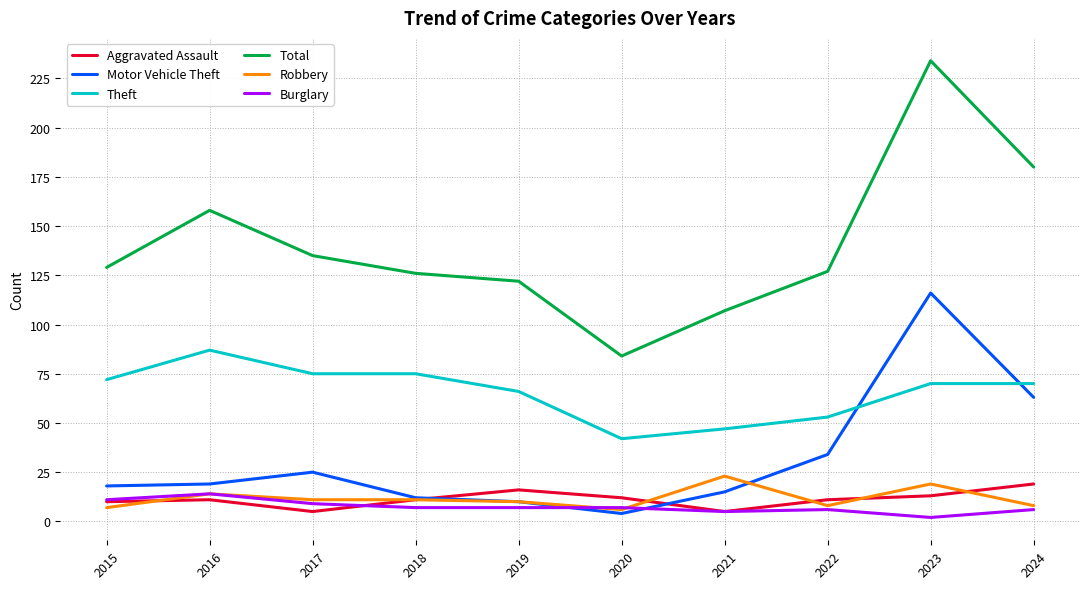

At how many categories does at least one series exceed 221?

1